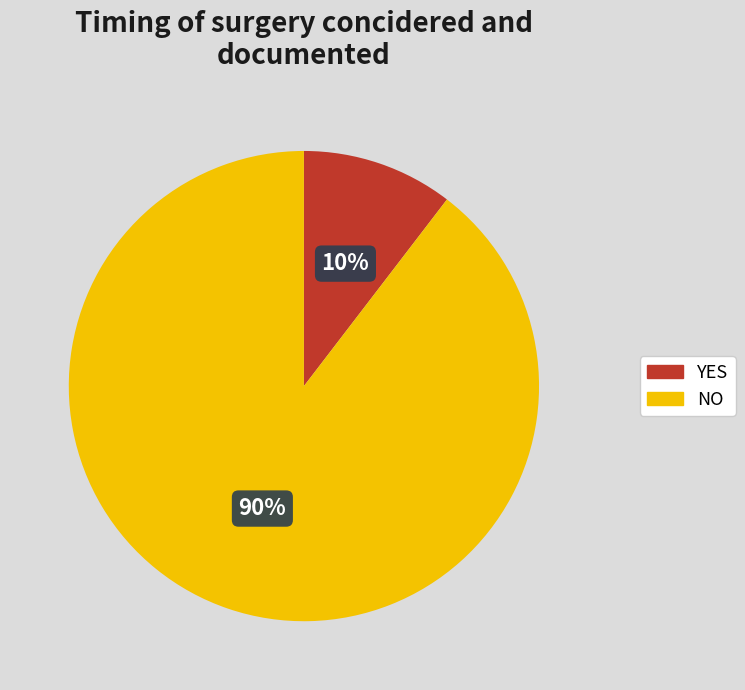

To the nearest percent, what is the average slice percentage?

50%